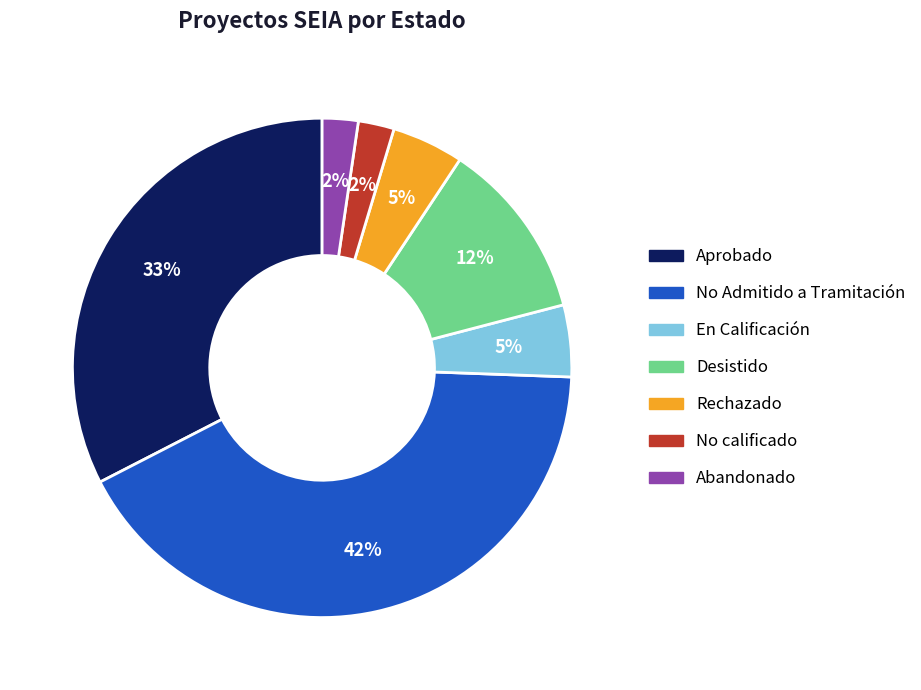

What is the ratio of the value at No Admitido a Tramitación to the value at Aprobado?

1.3